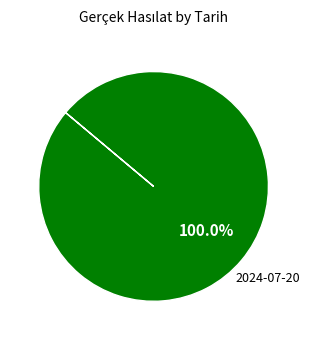

Count the number of slices in the pie.

1